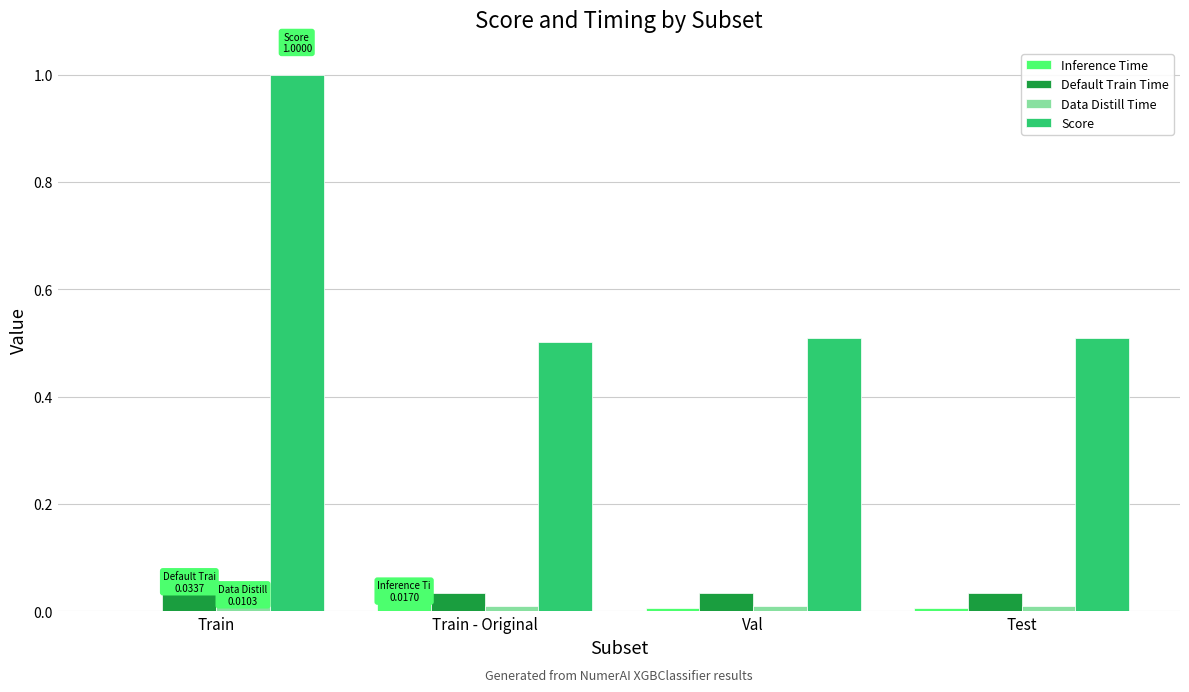

The value of Default Train Time at Train - Original is 0.0. True or false?

True